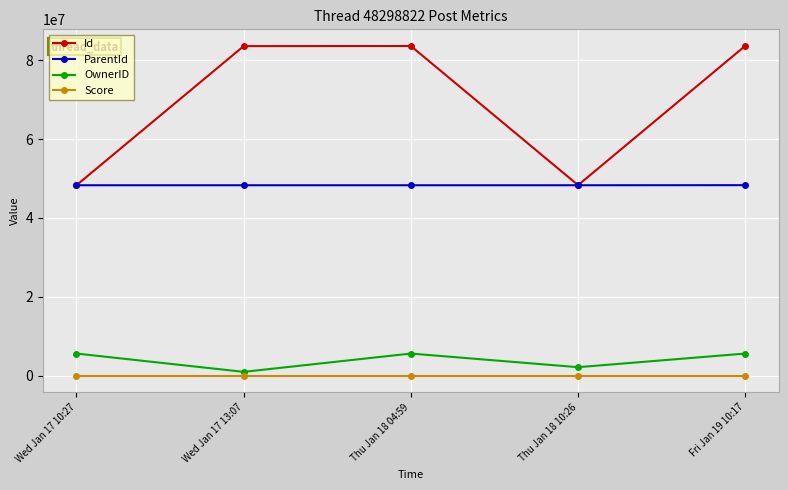

What is the sum of all ParentId values?

241514308